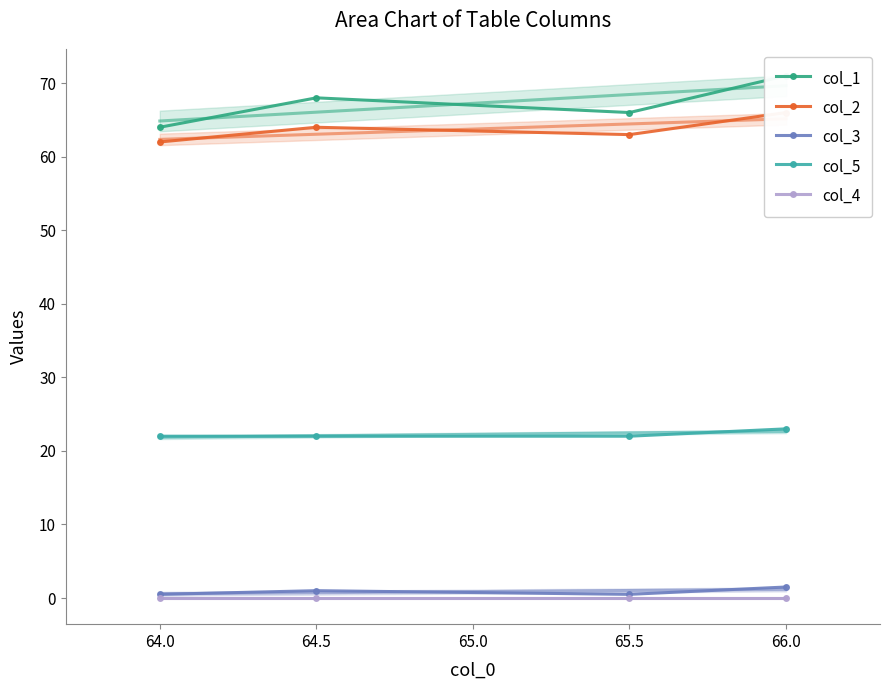

Is it true that col_5 equals 22.0 at 64.0?

True